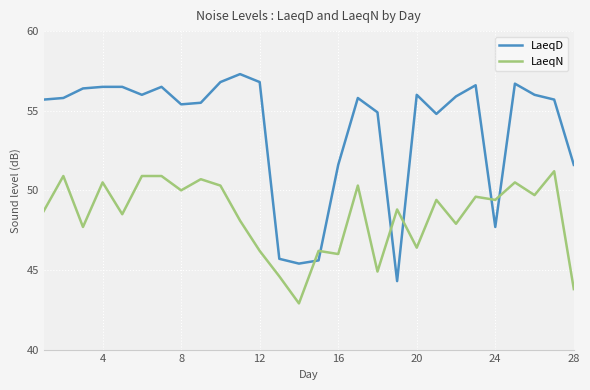

What is the lowest value of the LaeqN series?

42.9